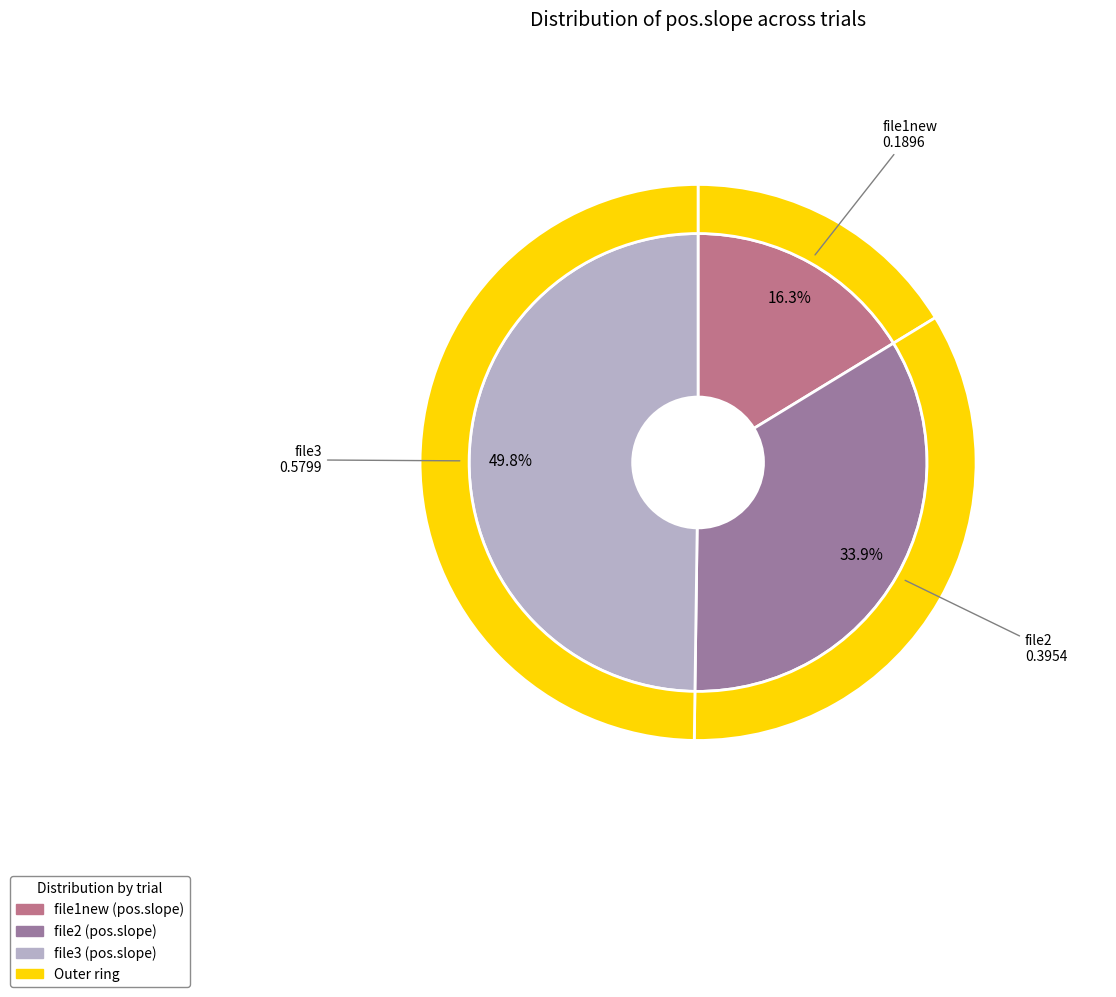

What is the total percentage of file3 and file1new?

66.1%